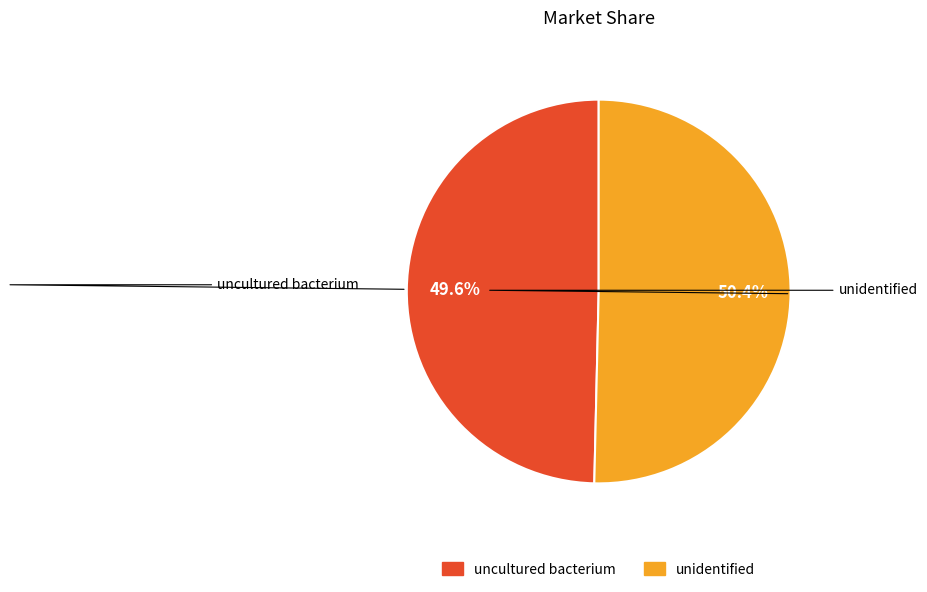

Count the number of slices in the pie.

2